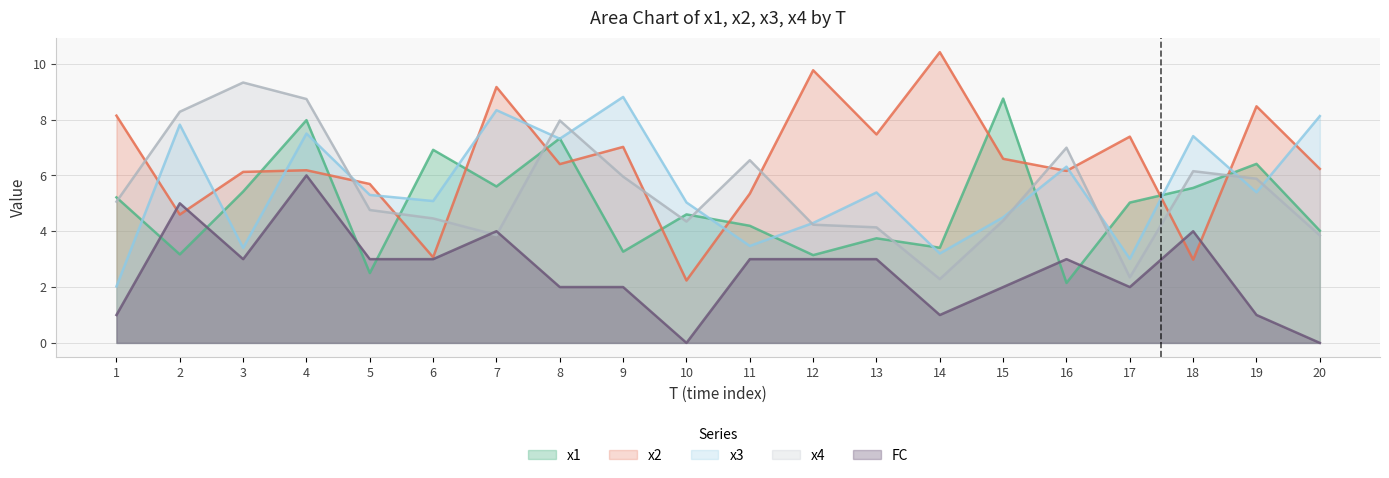

List the series in order of their peak value, highest first.

x2, x4, x3, x1, FC